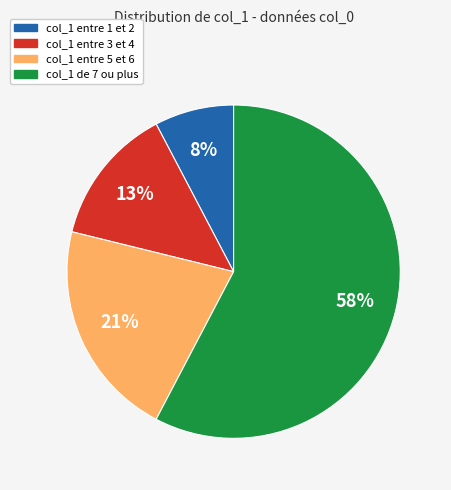

How many slices are in this pie chart?

4